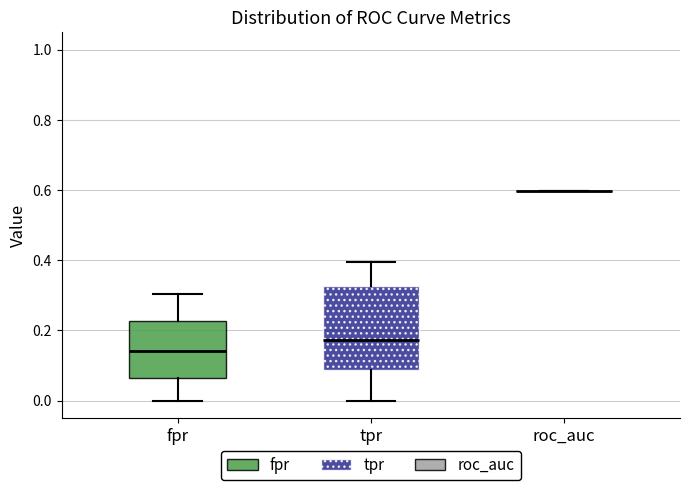

Reading left to right, transcribe this box plot: for each box, give where its median line is, the range the box spans, and where its two whiskers end, as read against the y-axis. The values are not printed on the chart, so give them approximately, as read against the axis.

fpr: median 0.14, box 0.06 to 0.22, whiskers 0.00 to 0.30
tpr: median 0.18, box 0.08 to 0.32, whiskers 0.00 to 0.40
roc_auc: box collapsed to a line at 0.60, whiskers 0.60 to 0.60